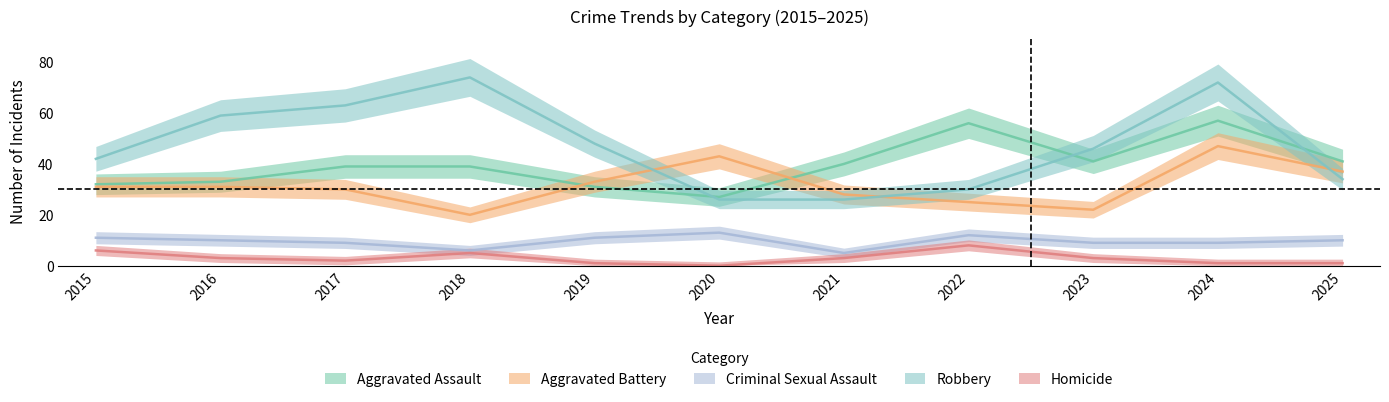

What is the maximum value shown in the chart?

74